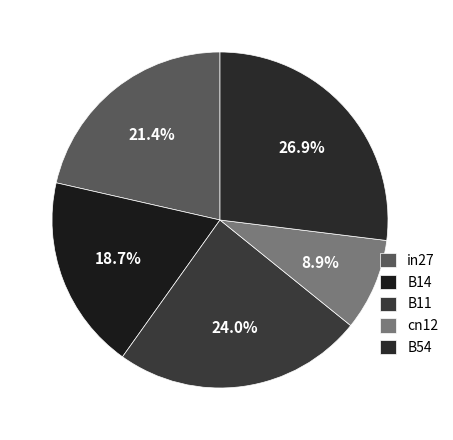

To the nearest percent, what percentage of the pie is B14?

19%